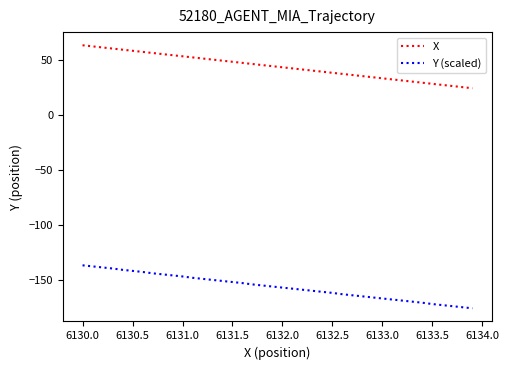

Which series has the largest total across all categories?

X